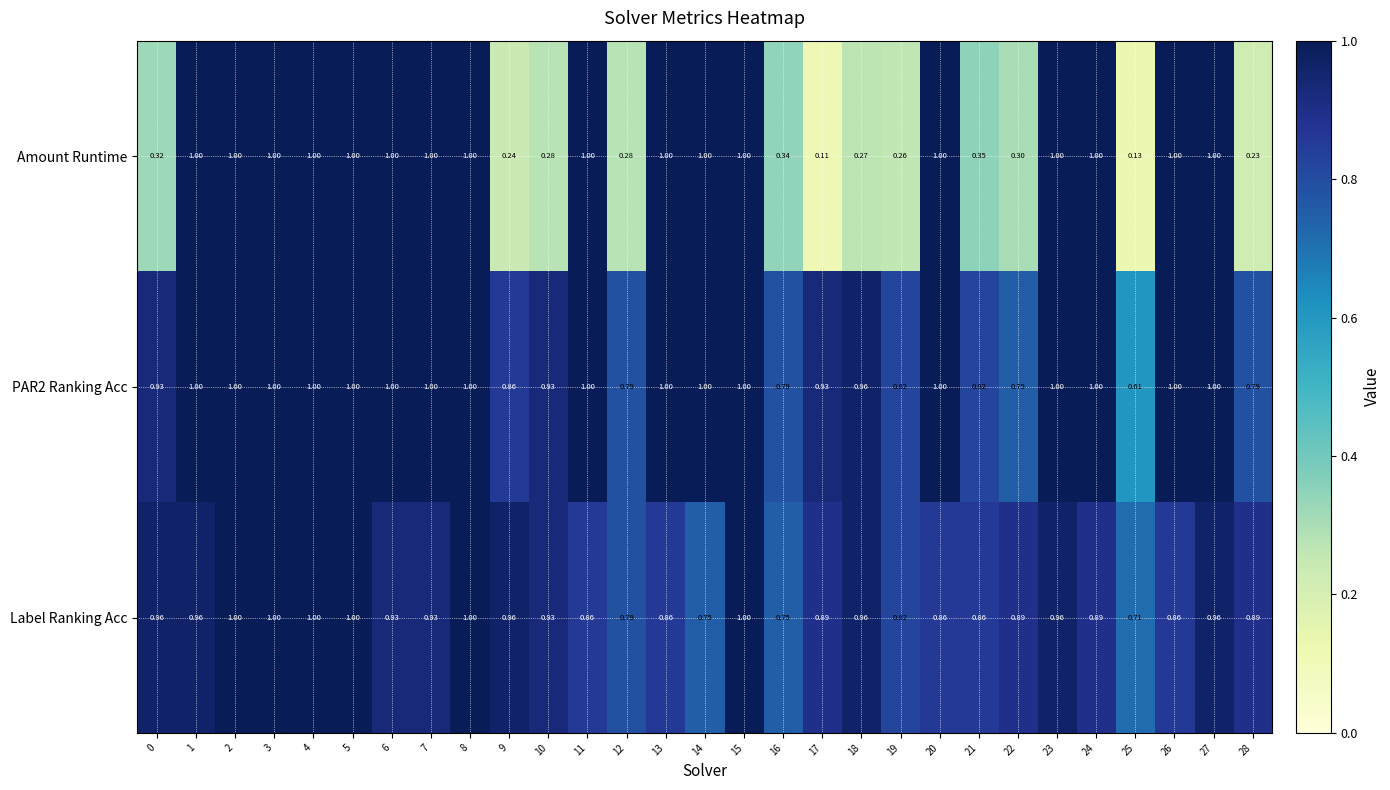

Which series has the widest spread of values?

Amount Runtime